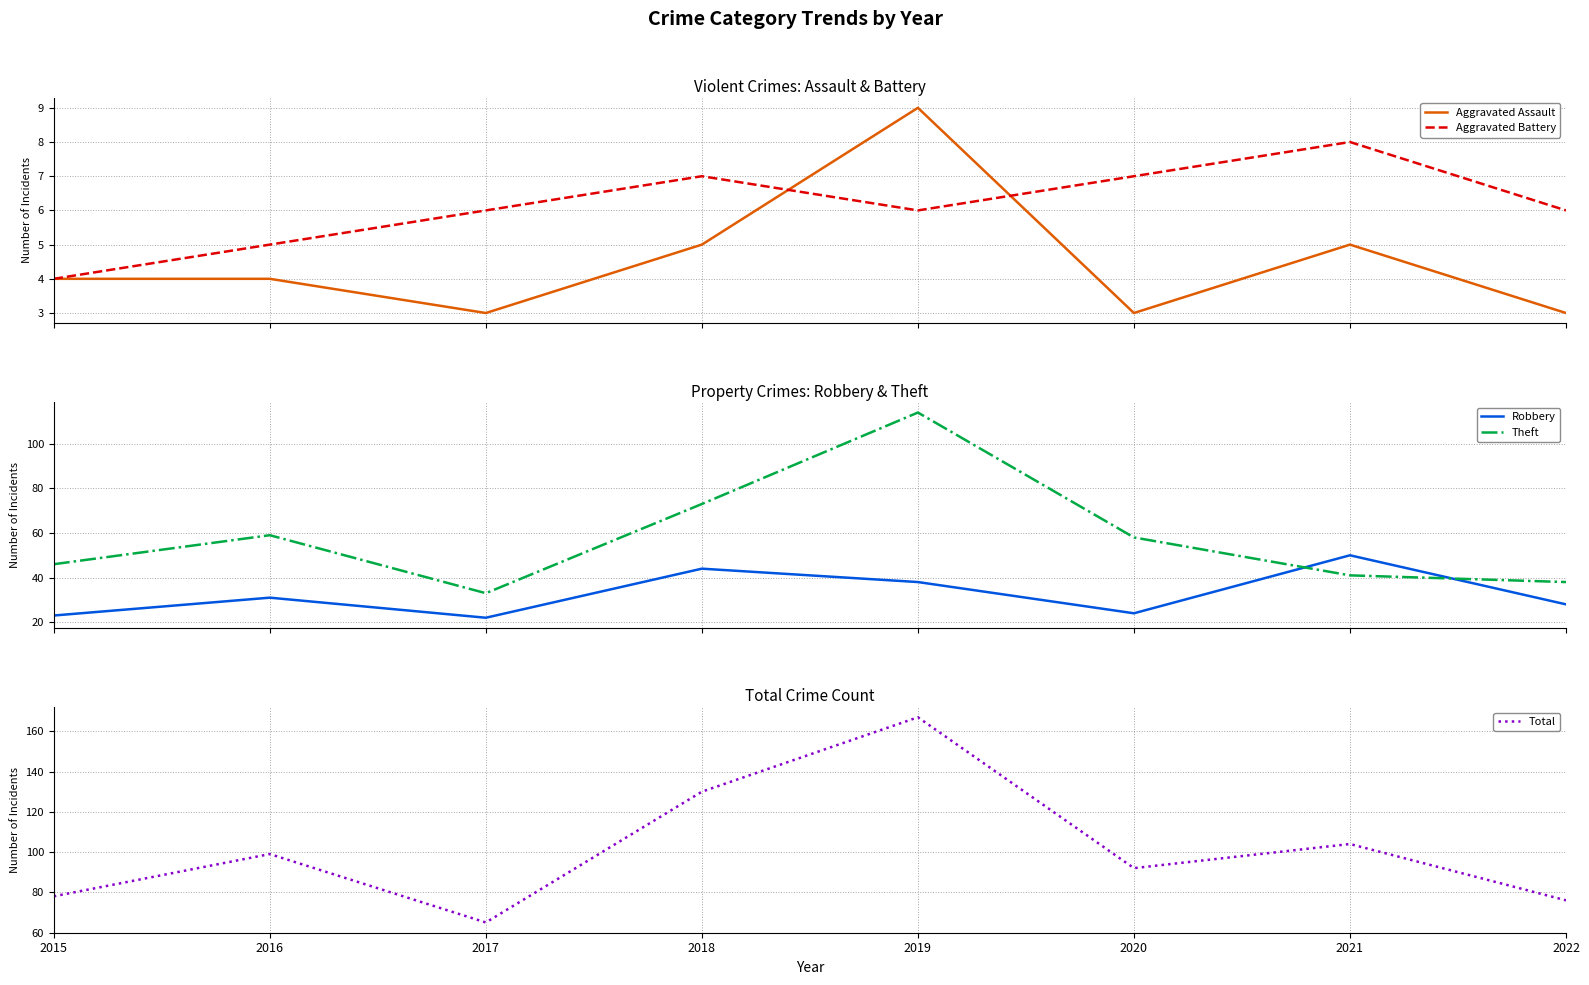

What is the minimum value for Theft?

33